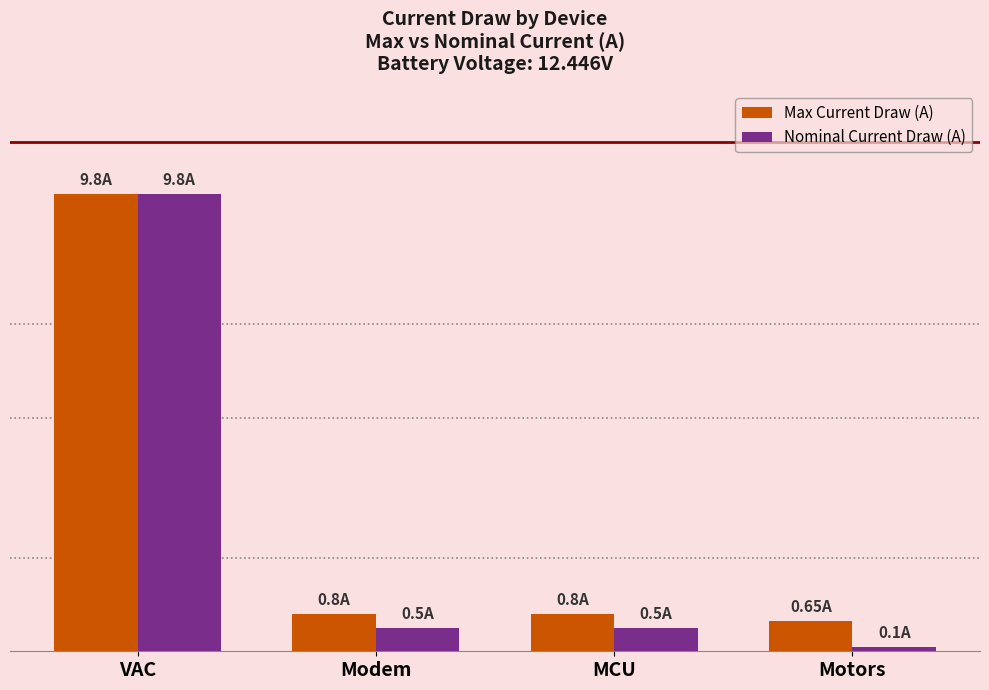

The value of Nominal Current Draw (A) at VAC is 9.8. True or false?

True